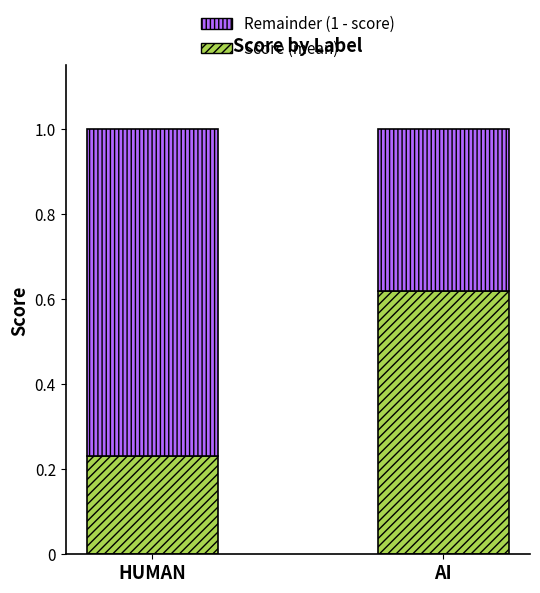

Which category has the highest value in the Score (mean) series?

AI